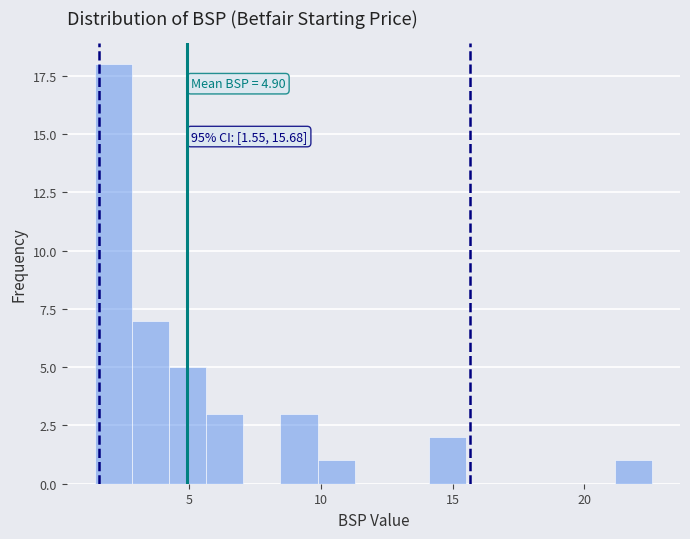

Around what value on the x-axis is the tallest bar? Give the approximate position of its centre, as read against the axis.

2.0